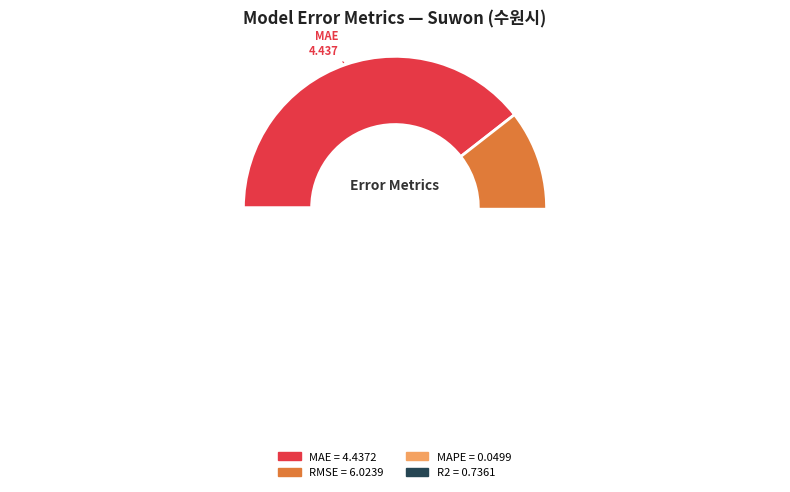

How many segments does this pie chart have?

4